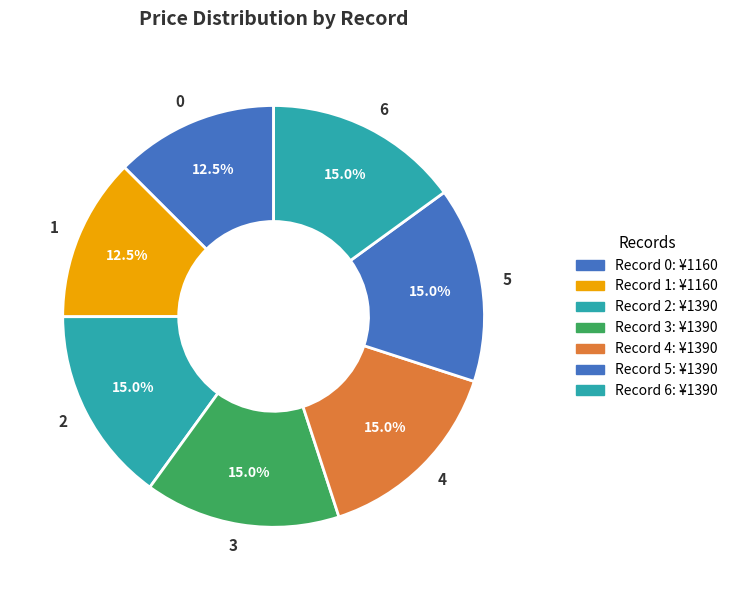

Do 6 and 3 together represent more than half of the pie?

No